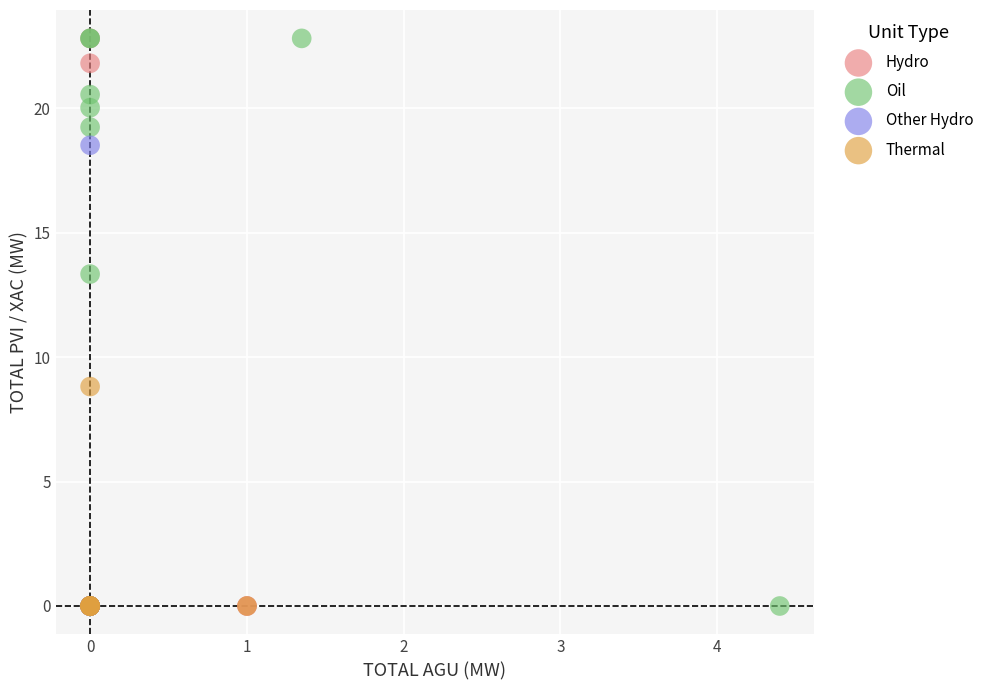

What are all the series names shown in the legend?

Hydro, Oil, Other Hydro, Thermal